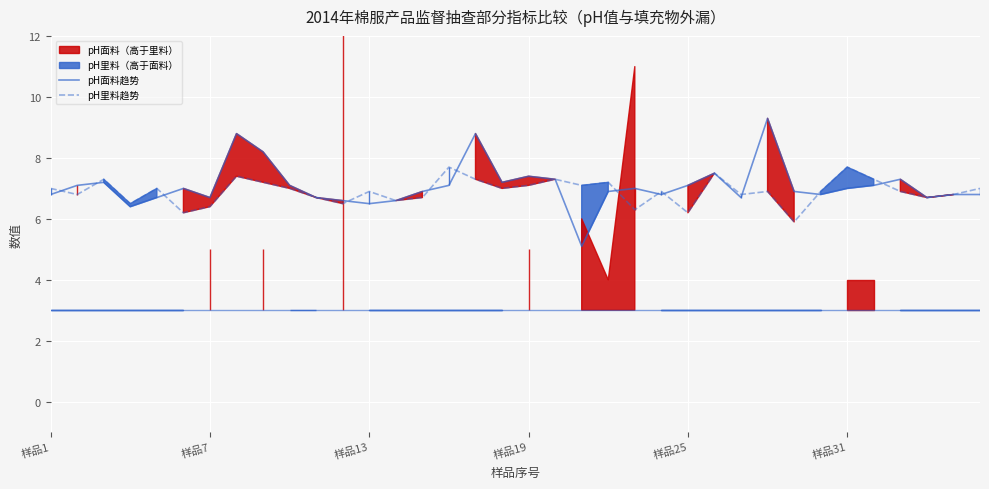

What is the total value across all series at 样品7?

13.9